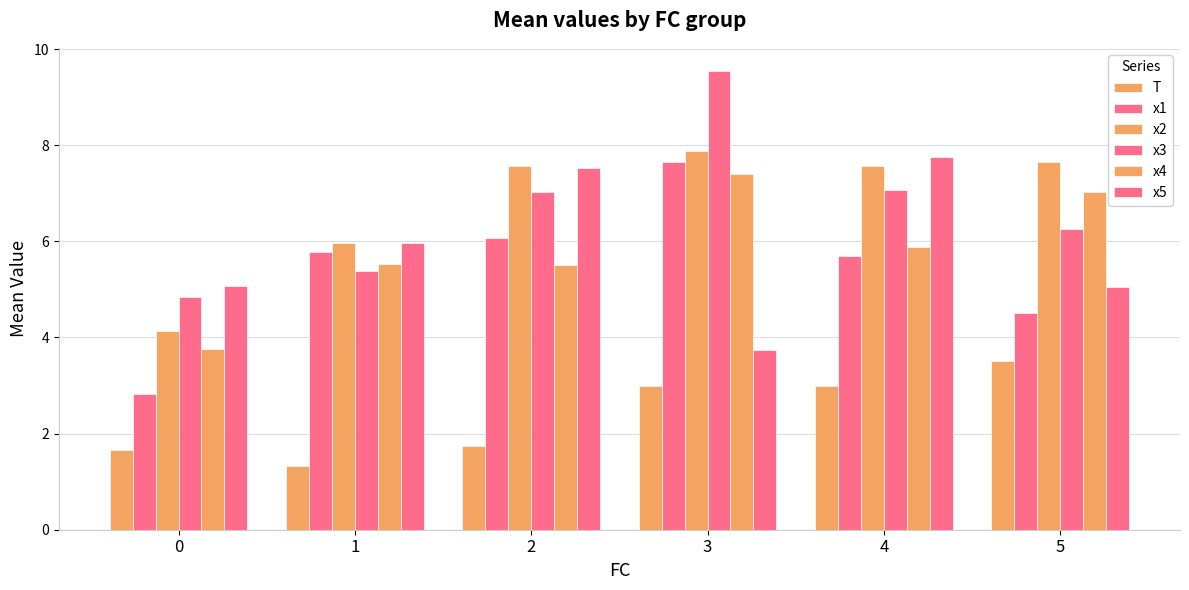

Are the bars grouped side by side (vs. stacked)?

Yes